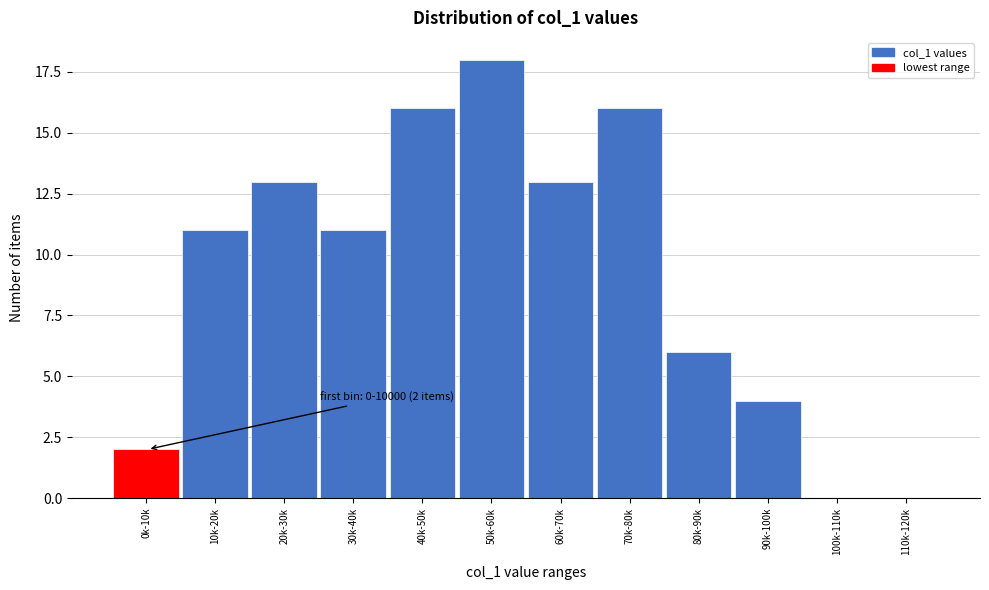

Reading left to right, transcribe all the data shown in this chart.

0k-10k=2	10k-20k=11	20k-30k=13	30k-40k=11	40k-50k=16	50k-60k=18	60k-70k=13	70k-80k=16	80k-90k=6	90k-100k=4	100k-110k=0	110k-120k=0